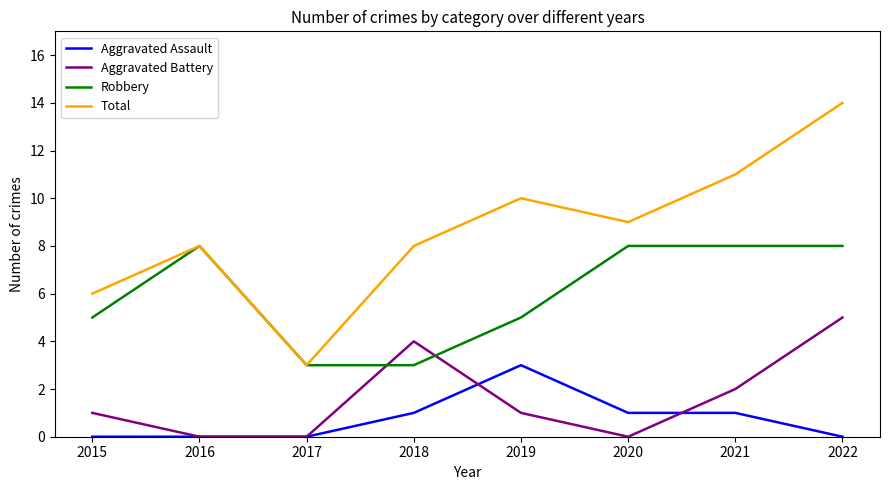

True or false: Aggravated Battery and Aggravated Assault intersect in this chart.

True